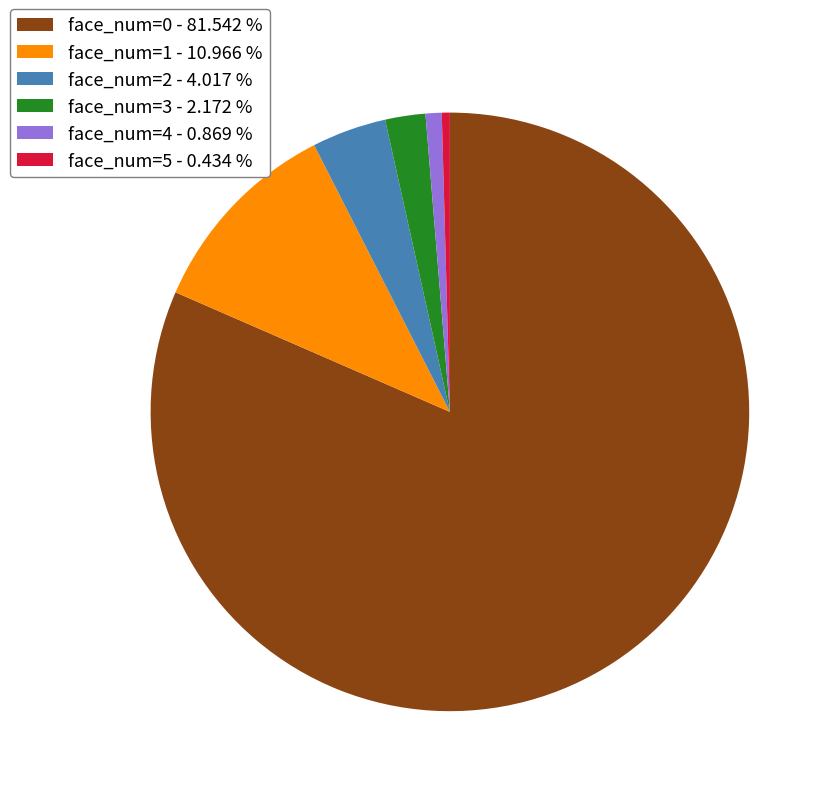

Do face_num=4 - 0.869 % and face_num=2 - 4.017 % together represent more than half of the pie?

No